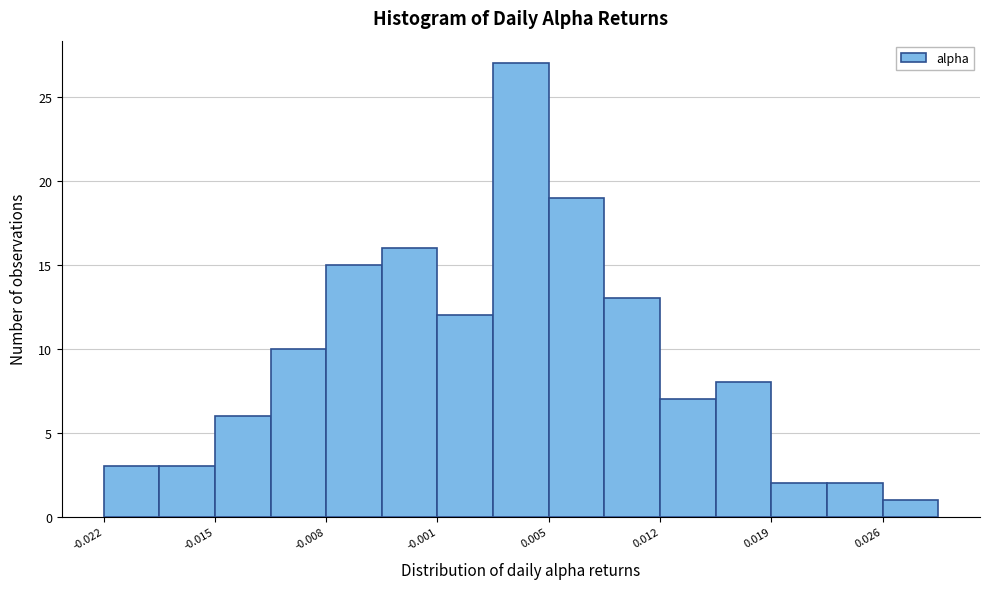

Read against the x-axis, roughly where is the centre of the tallest bar?

0.004